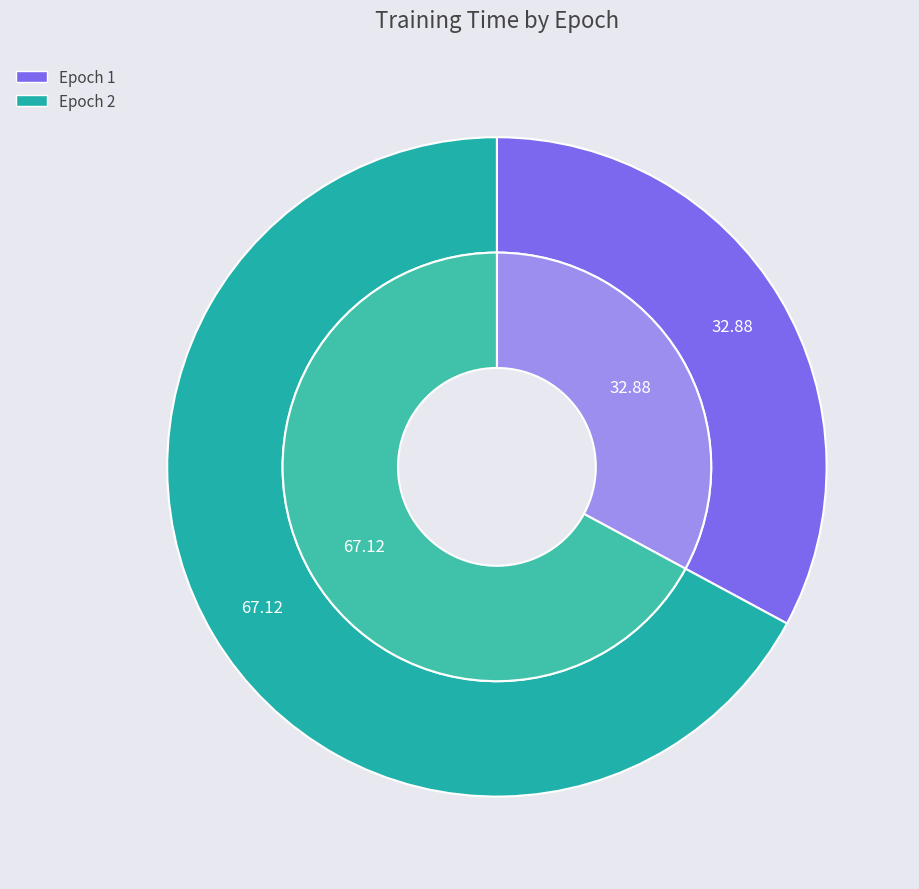

Combined, what portion of the pie is Epoch 1 and Epoch 2?

100.0%